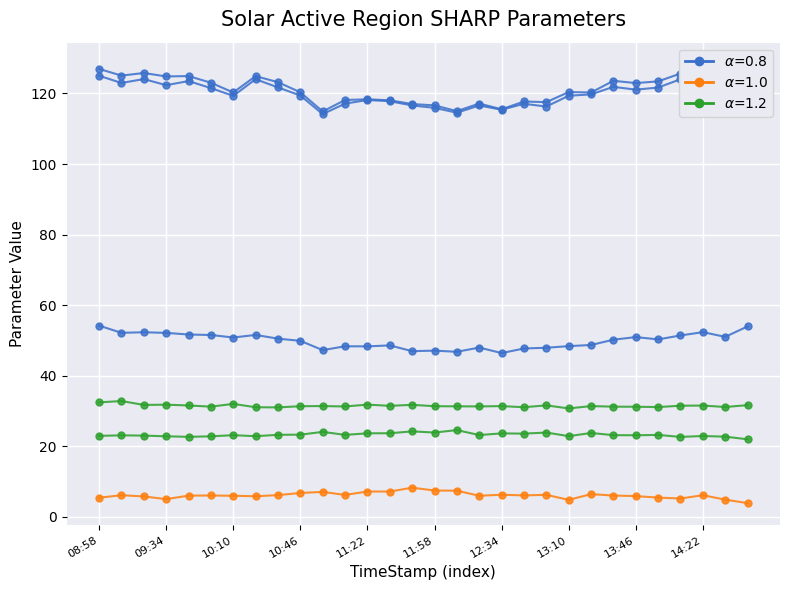

True or false: Mean Gradient Vertical and Mean Gradient Horizontal intersect in this chart.

False